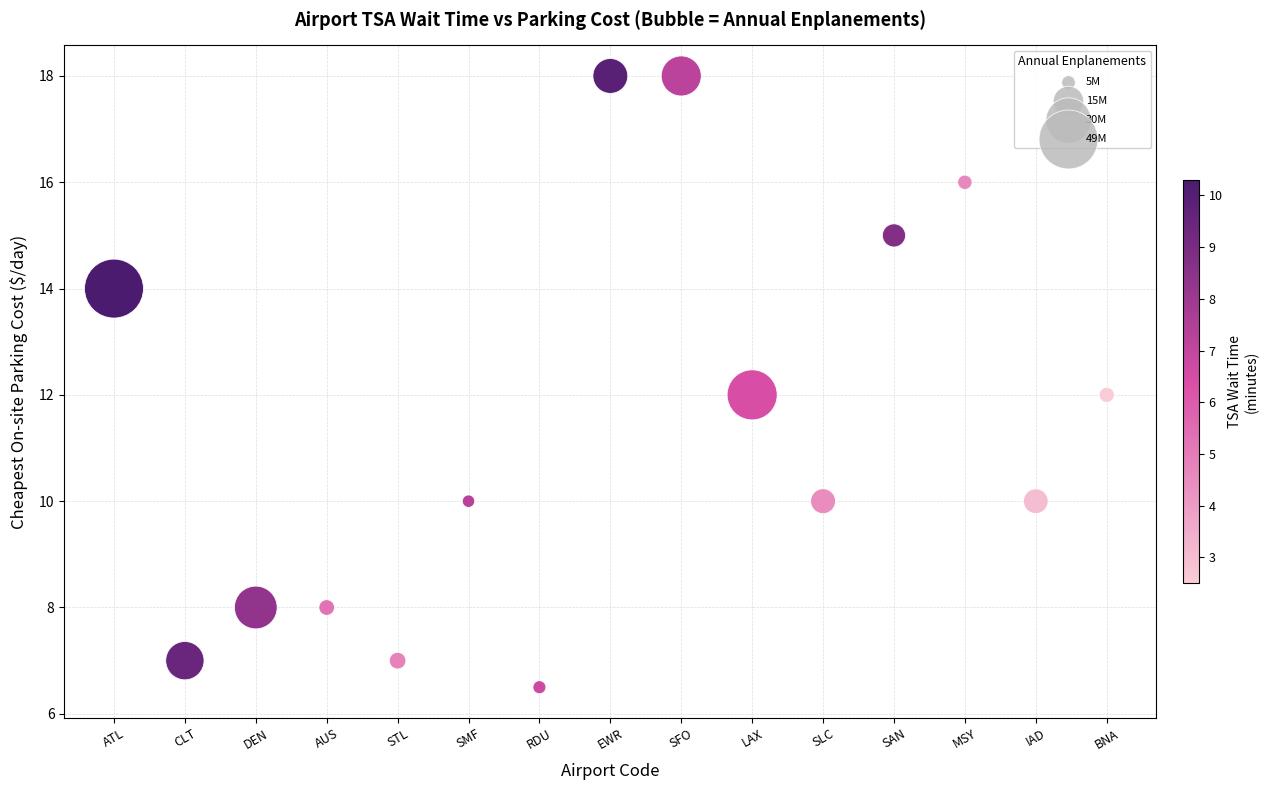

What is the range of Y values (max minus min)?

11.5